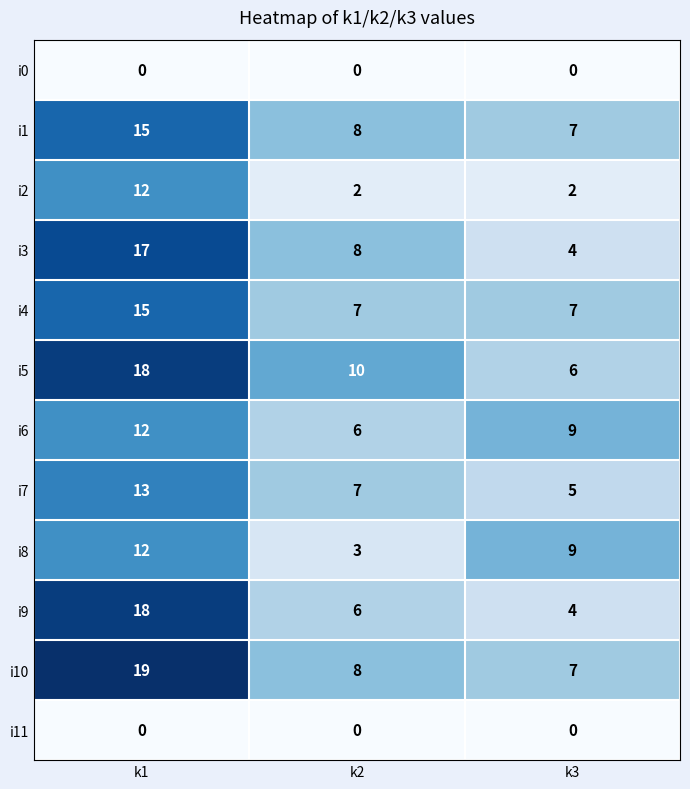

The value of i1 at k2 is 13. True or false?

False